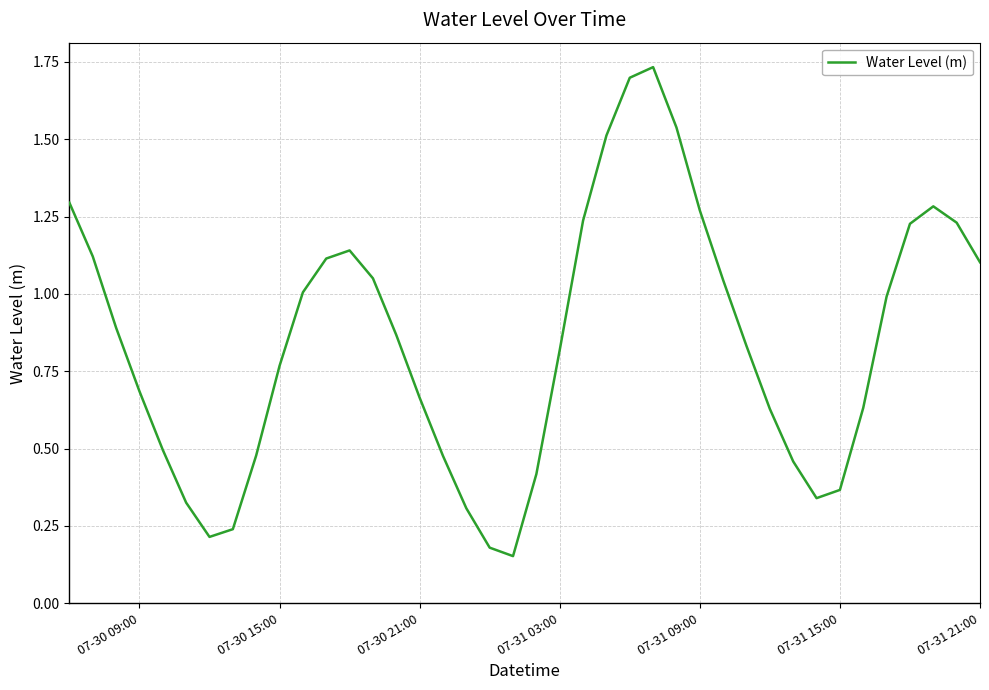

What is the difference between the maximum and minimum values?

1.6